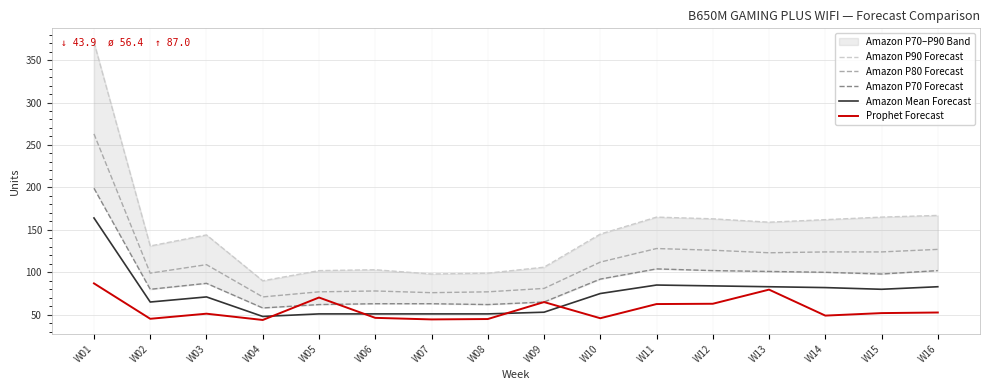

How many values in the Amazon P70 Forecast series are below 92?

8